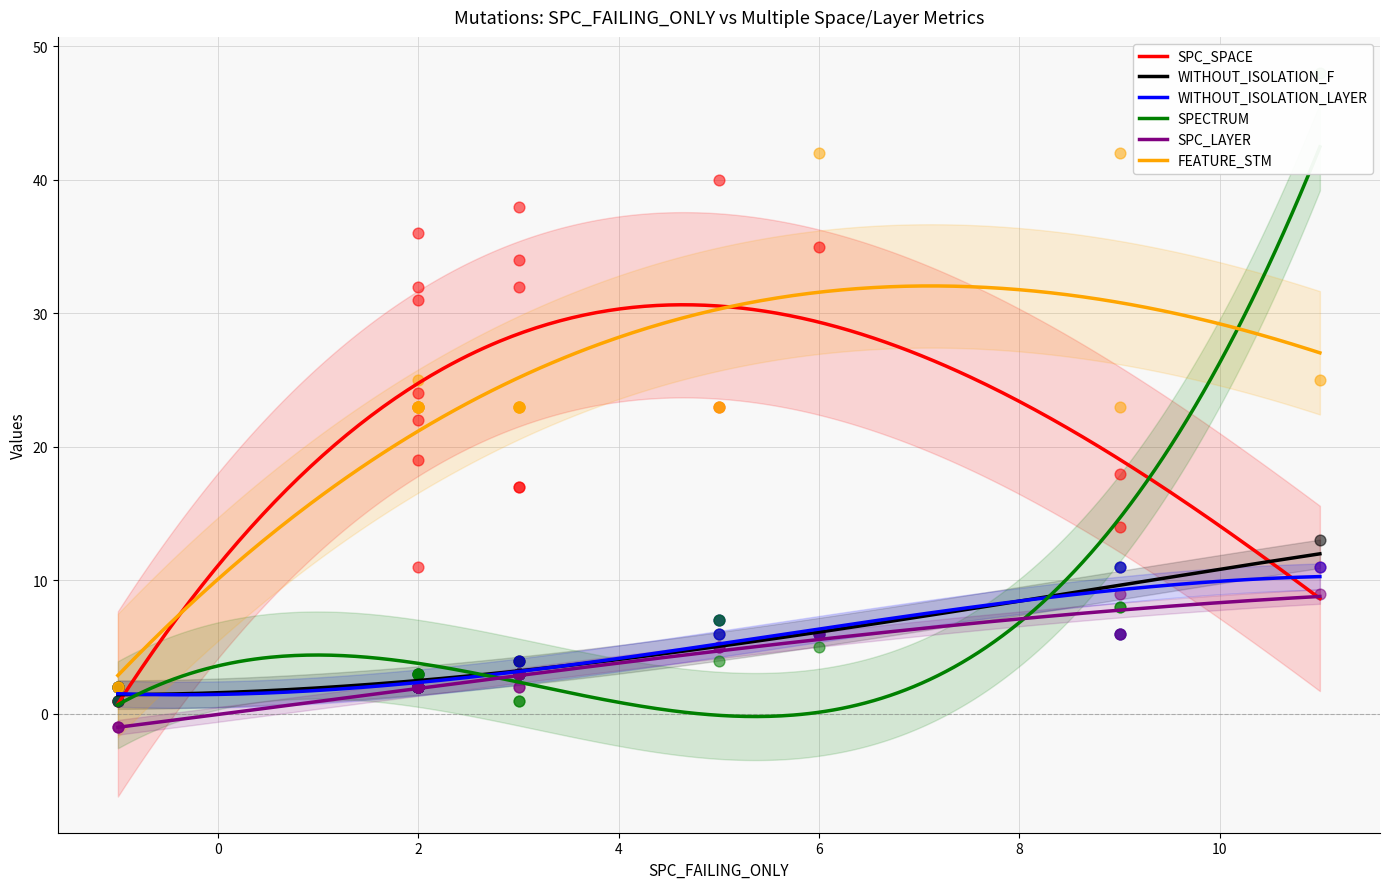

At which category is the sum across all series the highest?

11